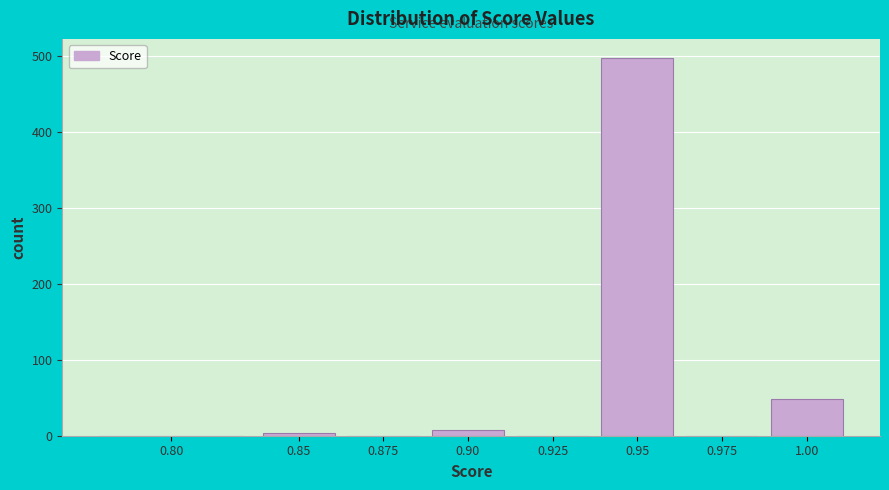

Reading right to left, list all the values displayed in this chart.

1.00=49	0.975=0	0.95=498	0.925=0	0.90=8	0.875=0	0.85=4	0.80=0